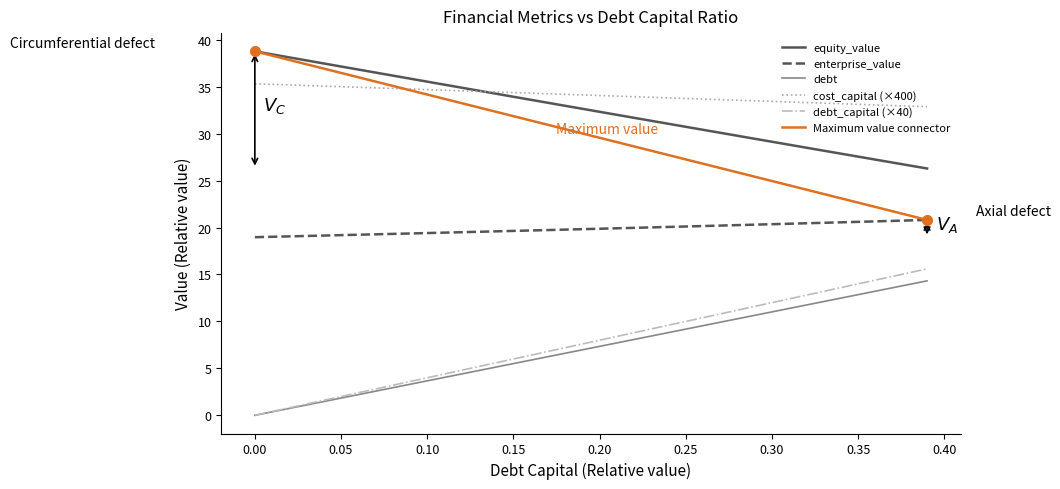

What is the maximum value for enterprise_value?

20.8